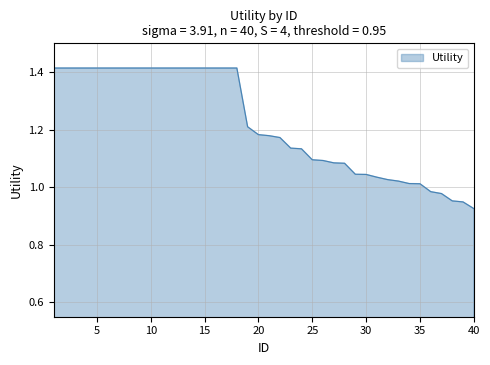

What is the difference between the maximum and minimum values?

0.5